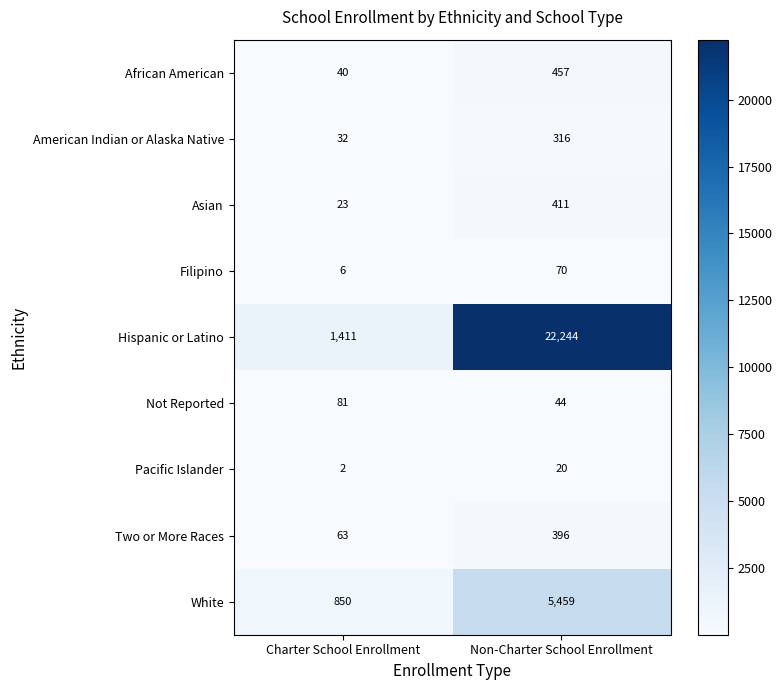

At which category is the sum across all series the highest?

Non-Charter School Enrollment